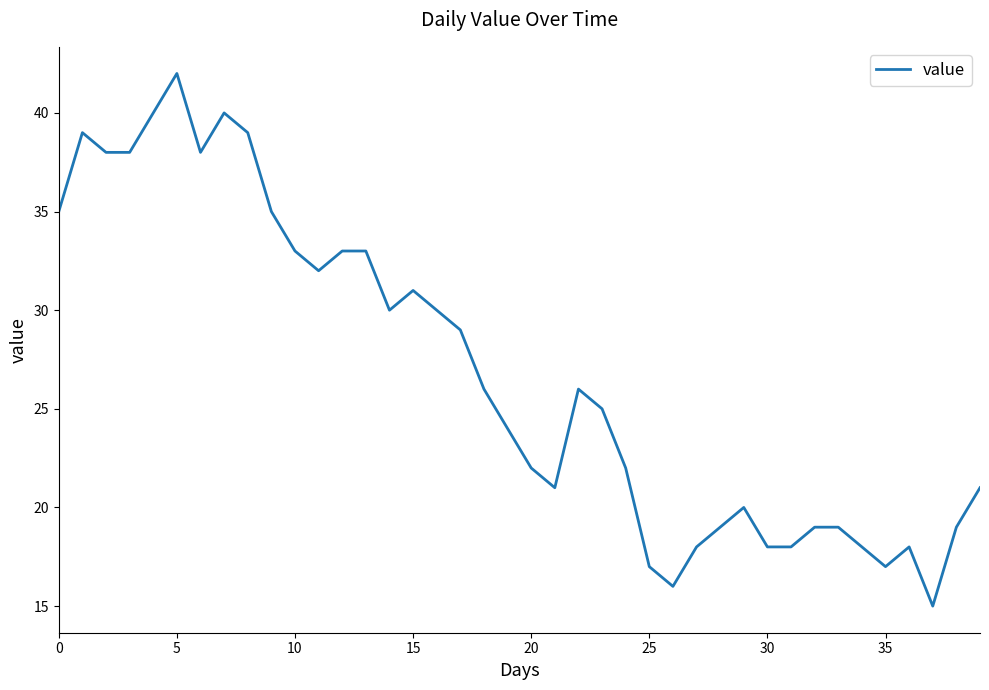

What is the greatest value displayed?

42